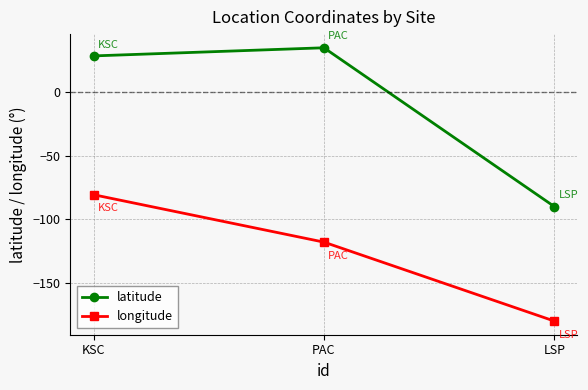

Which series has the widest spread of values?

latitude